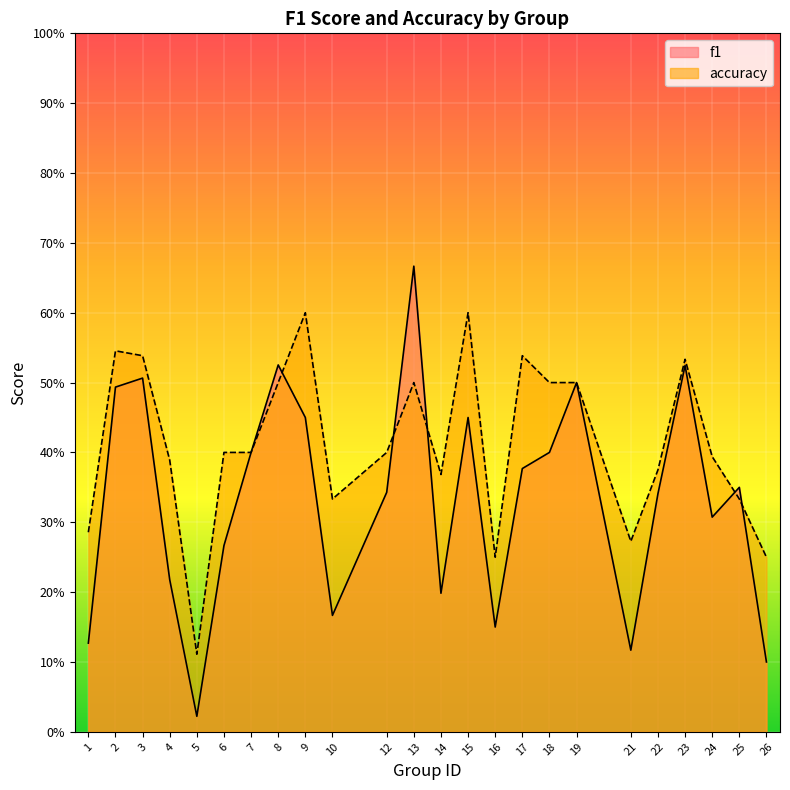

What is the sum of the f1 values at 23 and 13?

1.2